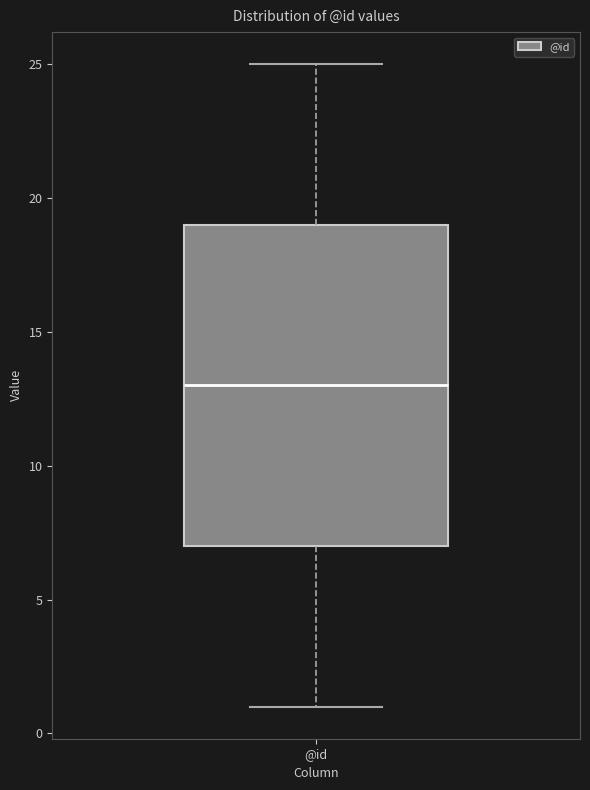

Where does the lower whisker of the box for @id end on the y-axis? The values are not printed on the chart, so give them approximately, as read against the axis.

1